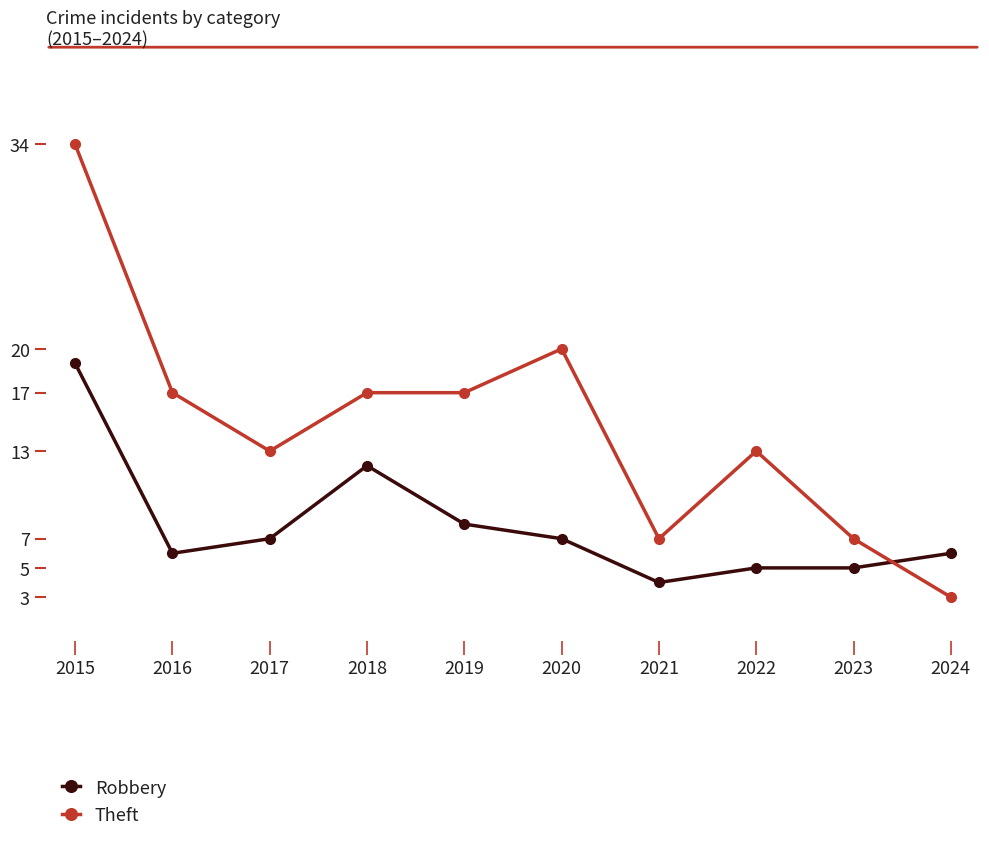

Which series has the largest total across all categories?

Theft